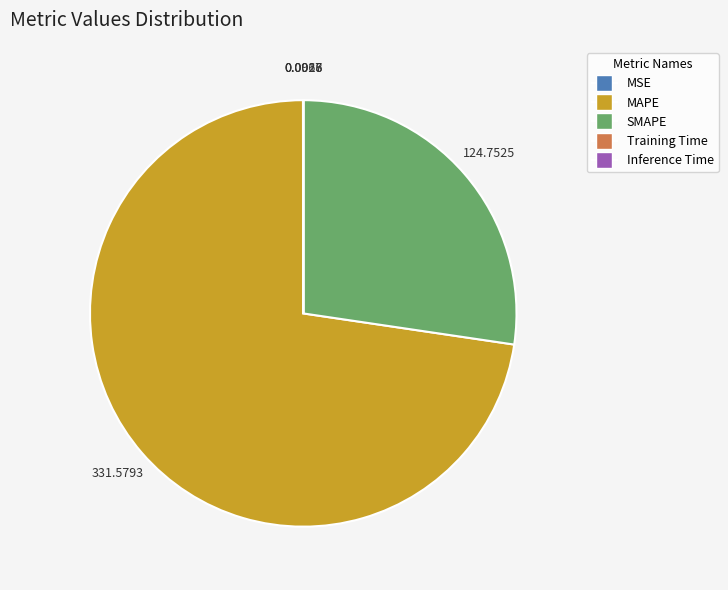

Which slice is the largest?

MAPE